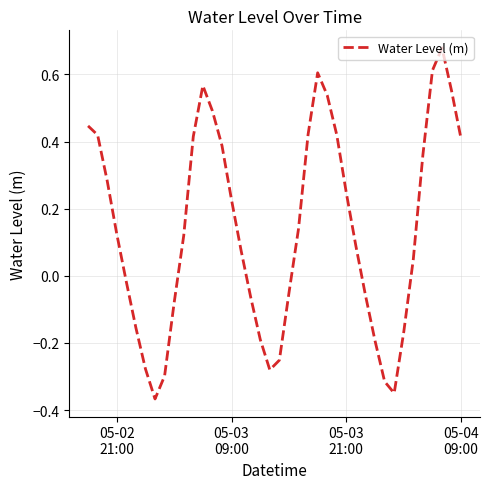

Reading left to right, extract all data points from this chart.

0.4	0.4	0.3	0.1	-0.0	-0.2	-0.3	-0.4	-0.3	-0.1	0.1	0.4	0.6	0.5	0.4	0.2	0.1	-0.1	-0.2	-0.3	-0.3	-0.1	0.1	0.4	0.6	0.5	0.4	0.2	0.1	-0.1	-0.2	-0.3	-0.3	-0.2	0.0	0.4	0.6	0.7	0.6	0.4